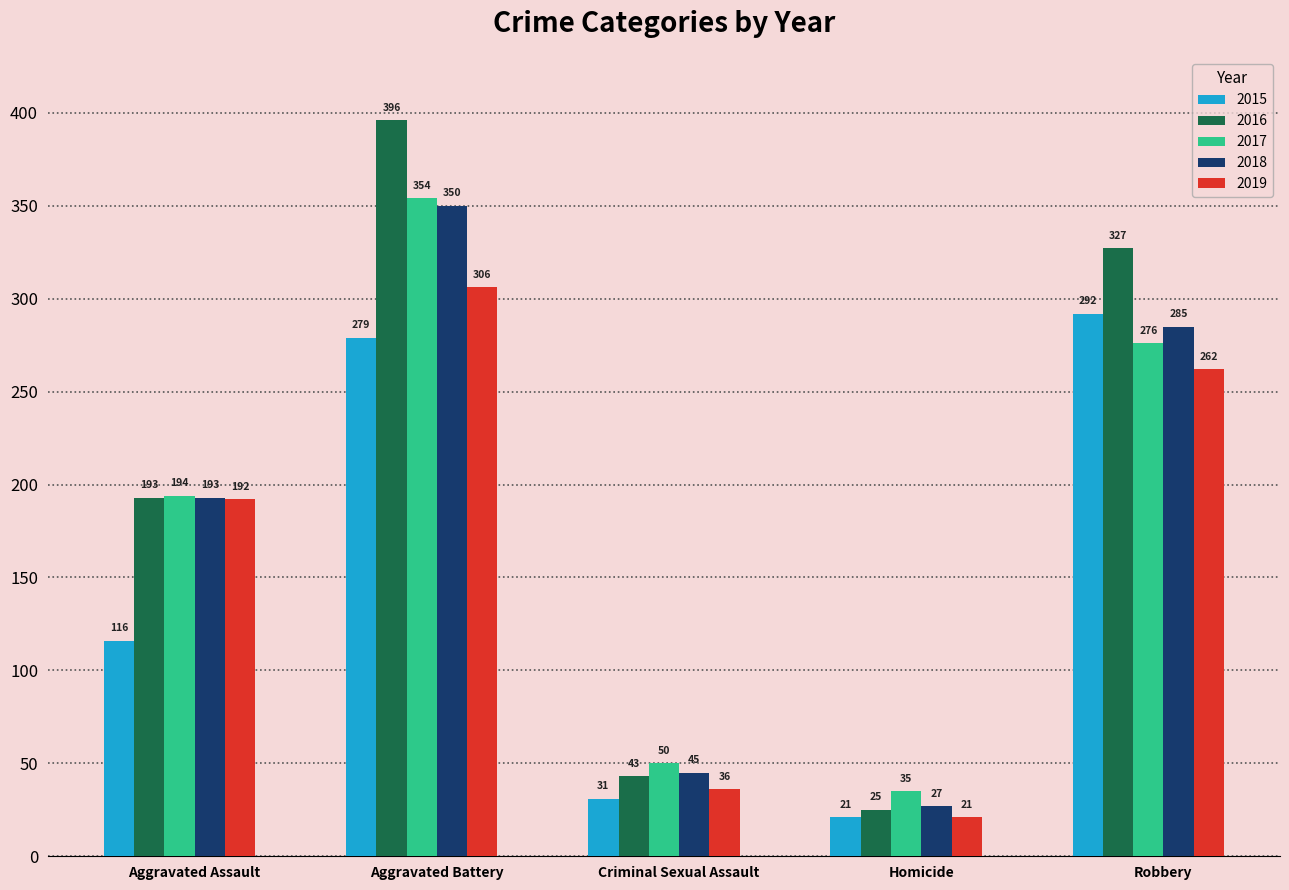

Is it true that 2018 equals 45 at Criminal Sexual Assault?

True